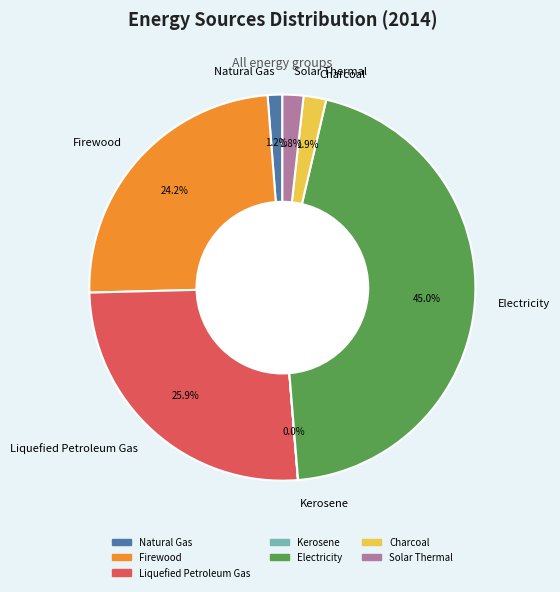

Which slice is the largest?

Electricity